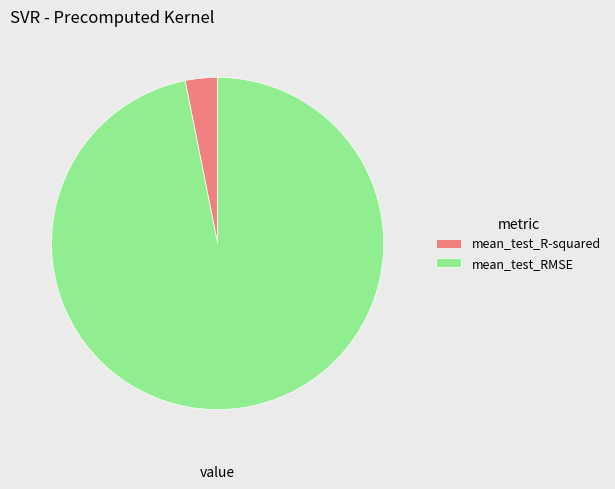

Does mean_test_RMSE represent more than half of the total?

Yes